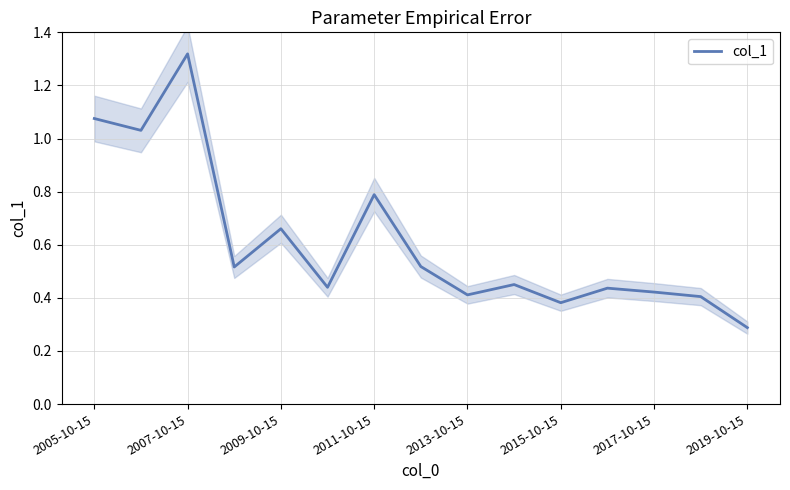

What is the difference between the values at 2005-10-15 and 13?

0.7